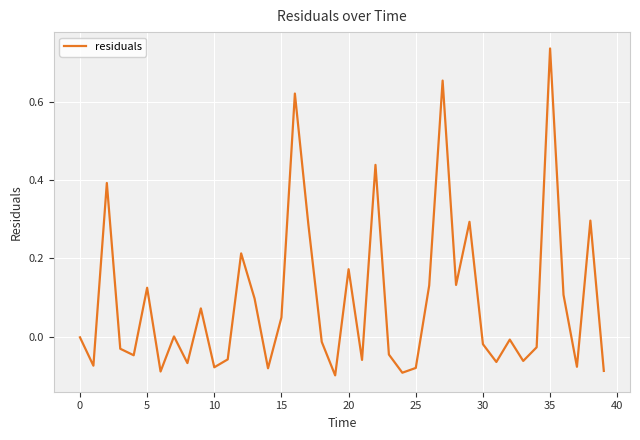

What is the difference between the maximum and minimum values?

0.8